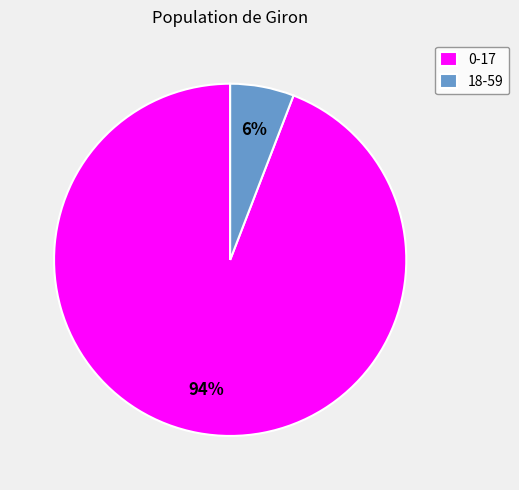

How many slices are in this pie chart?

2